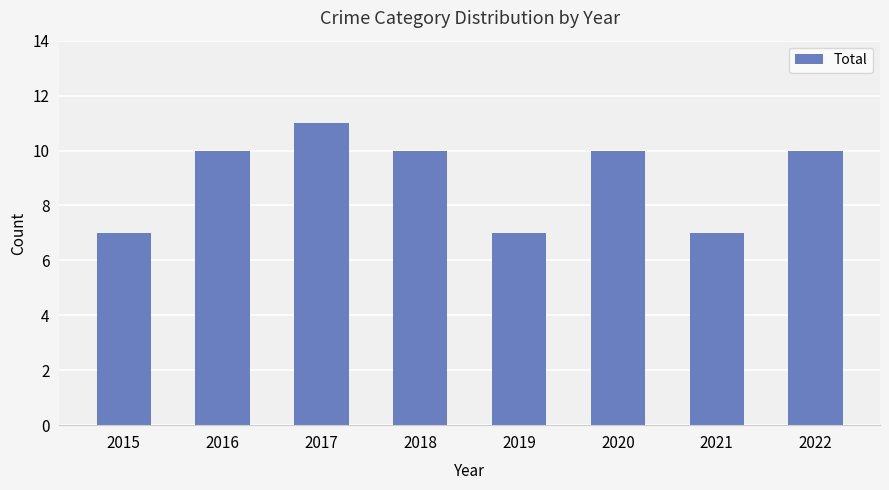

How many data points are less than 10?

3